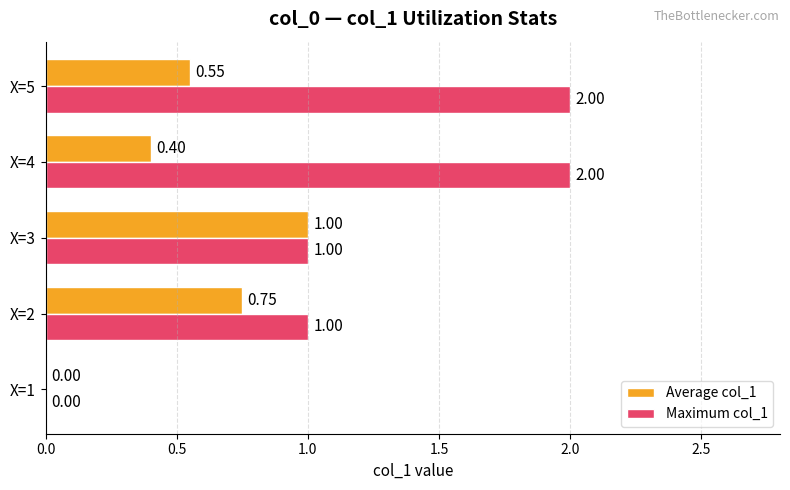

At which category is the sum across all series the highest?

X=5